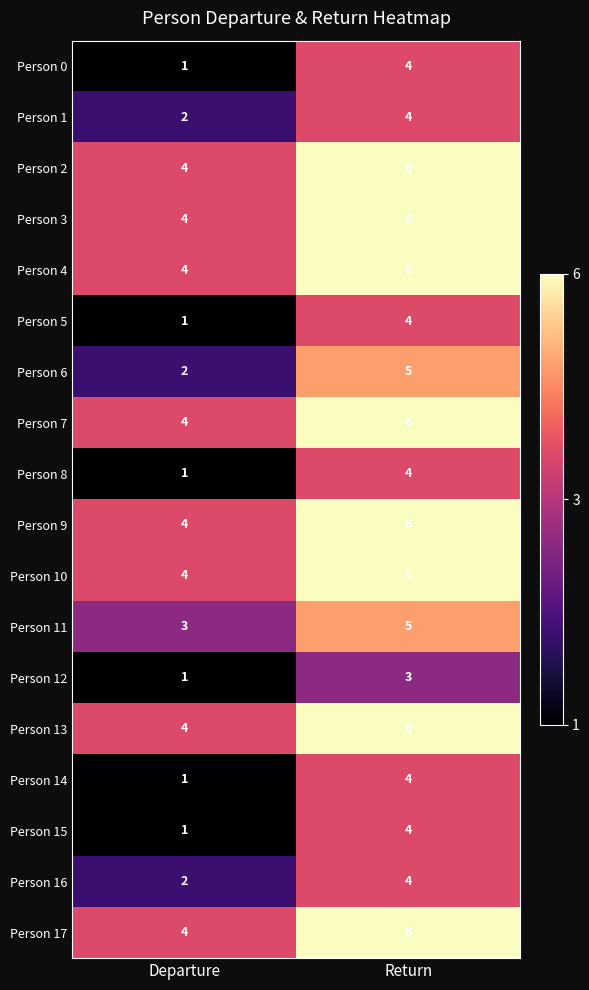

What is the maximum value shown in the chart?

6